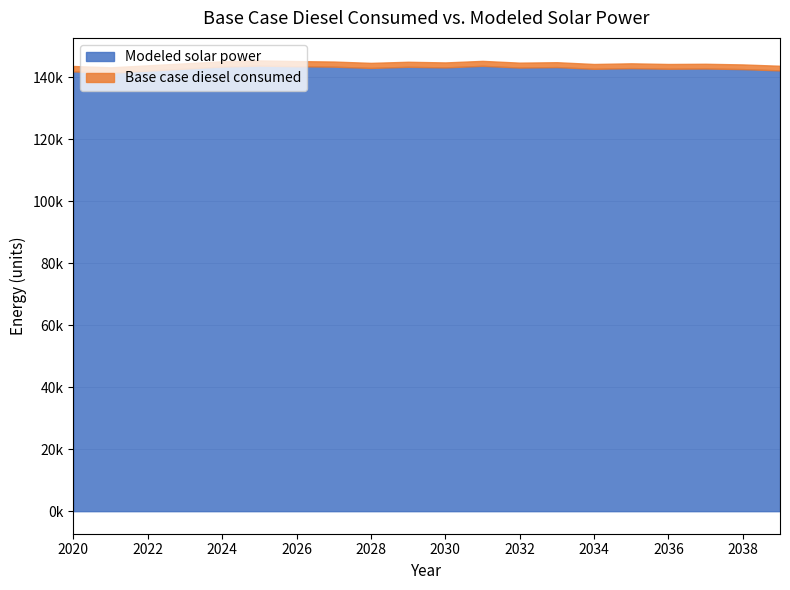

Read the Modeled solar power value at 2029.

143456.1